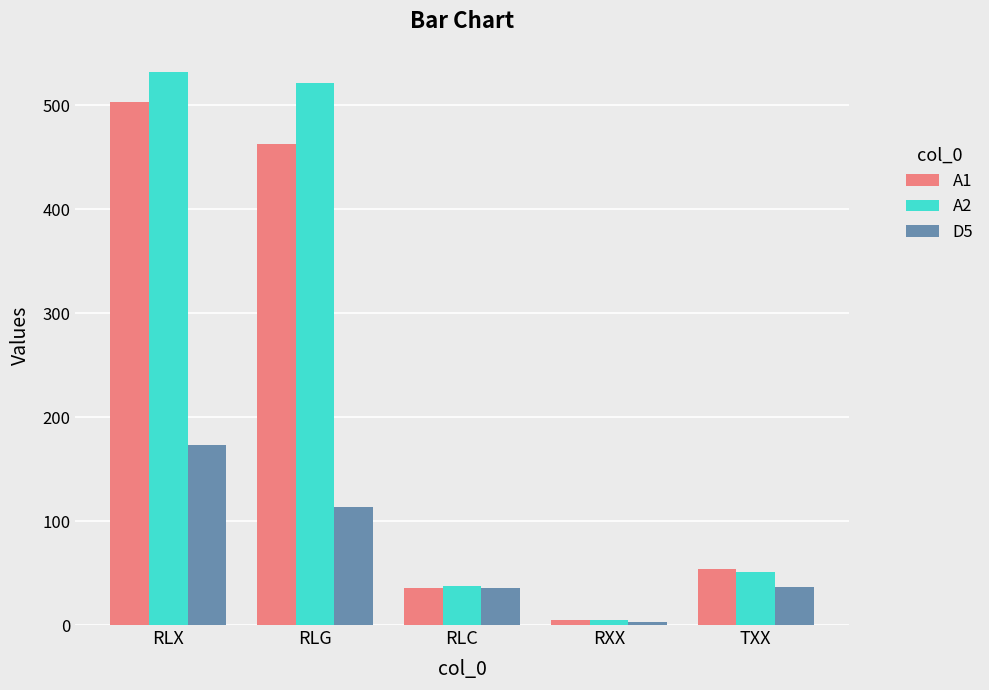

What is the spread (max minus min) of values at RLG?

408.5